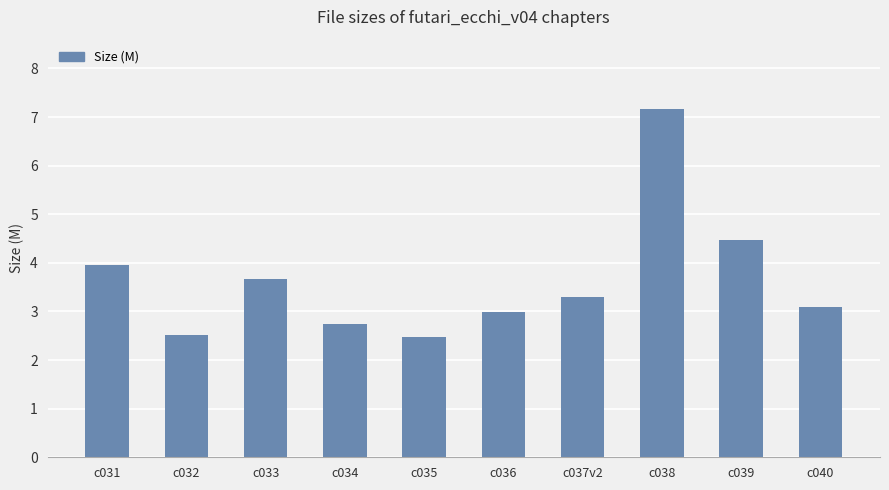

What is the maximum value shown in the chart?

7.2